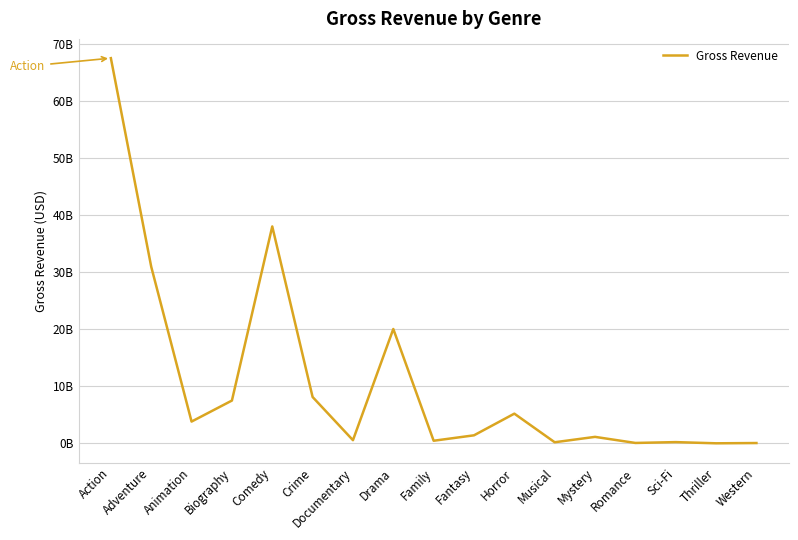

Is it true that the value at Musical is 184168000?

True